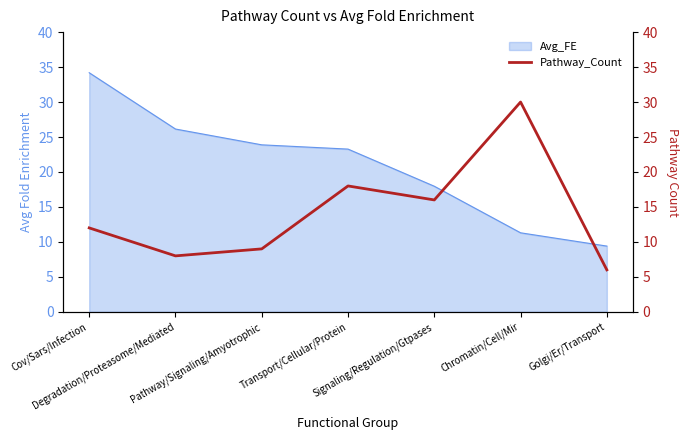

True or false: the data shows 8 at Degradation/Proteasome/Mediated.

True